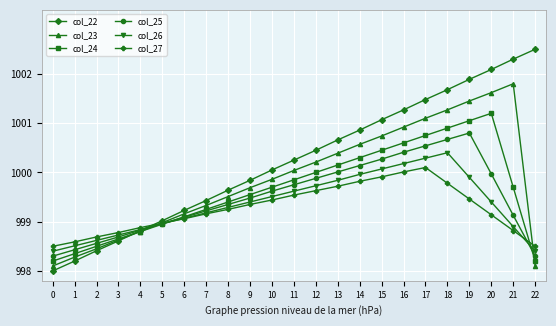

How many intersections are there between col_27 and col_22?

1